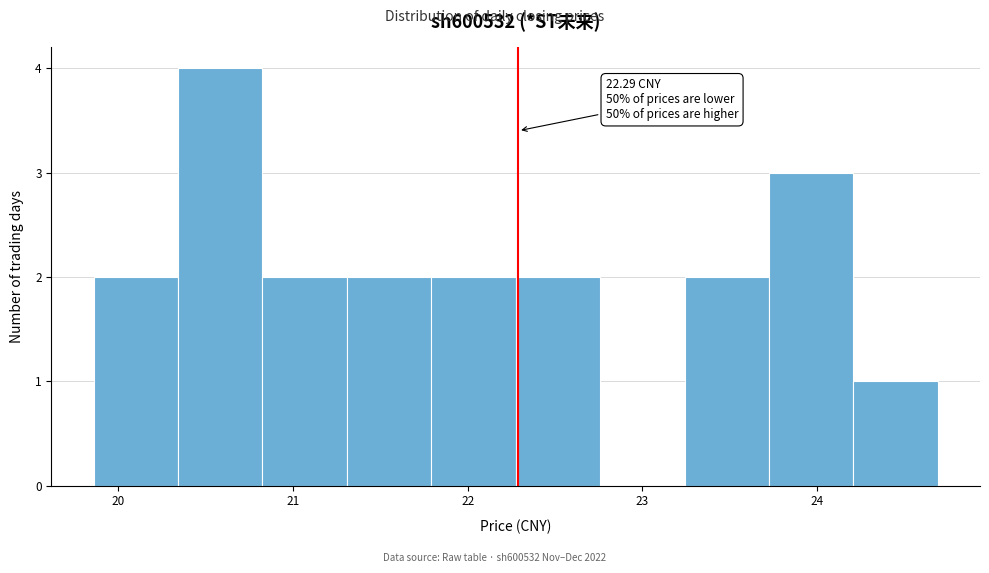

Which range on the x-axis has the tallest bar?

20.3 to 20.8